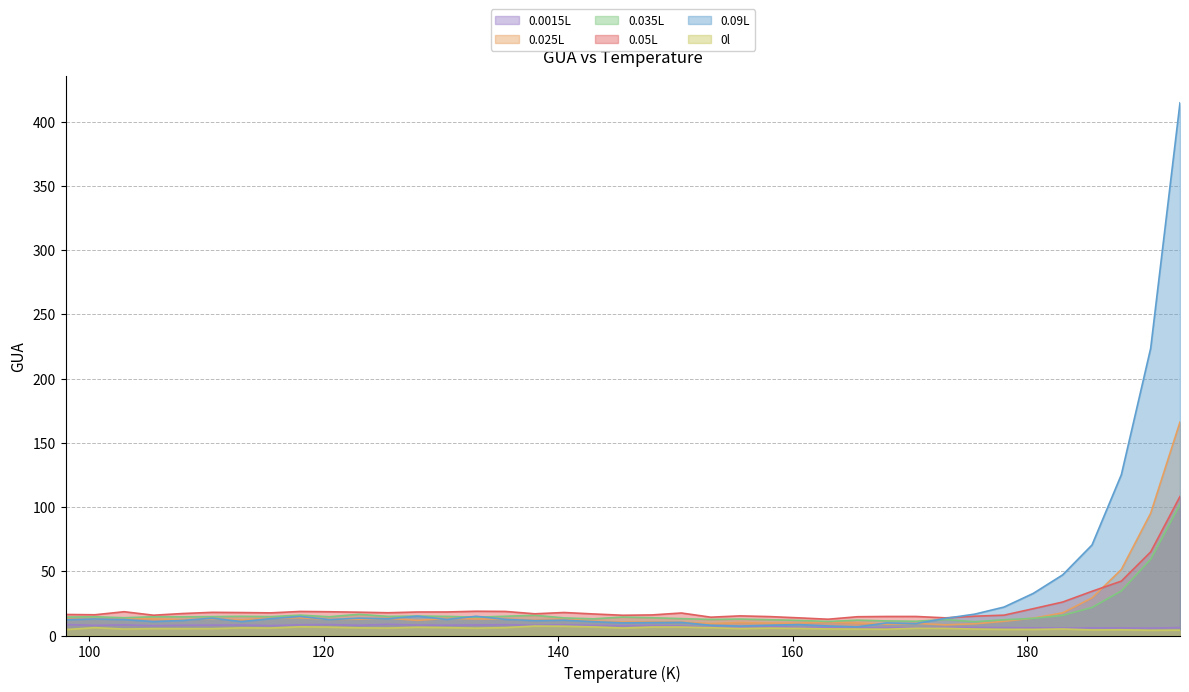

List the series in order of their peak value, lowest first.

0l, 0.0015L, 0.035L, 0.05L, 0.025L, 0.09L